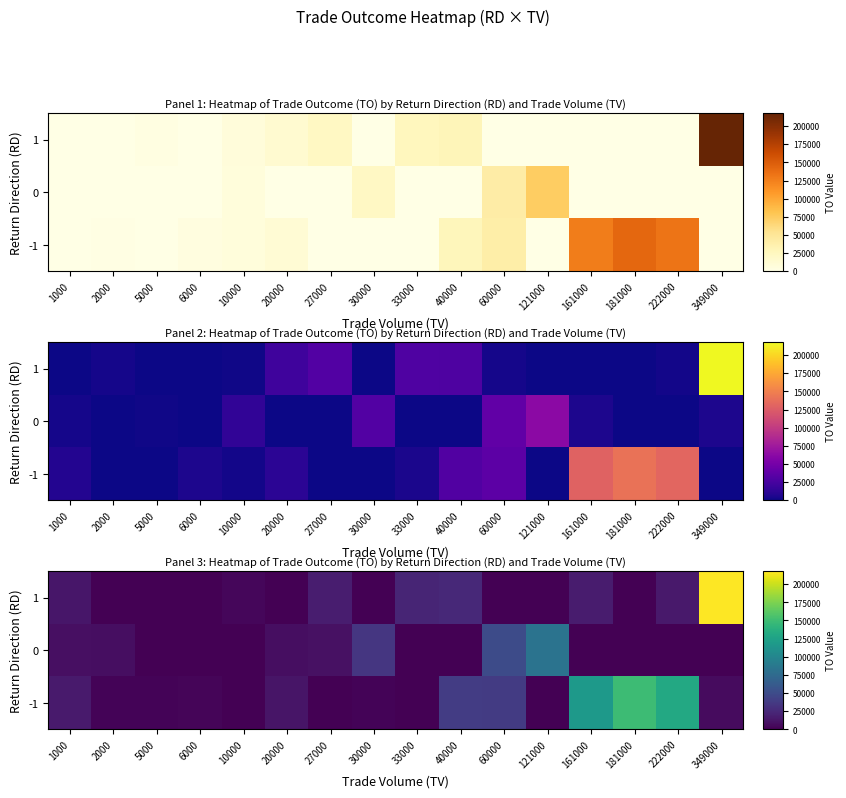

What is the spread (max minus min) of values at 20000?

12546.8